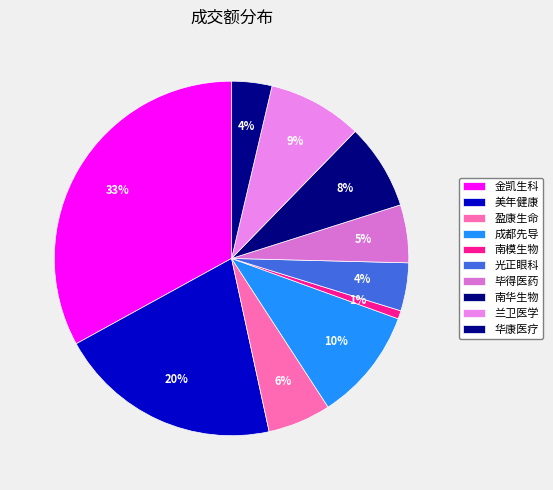

How many slices are in this pie chart?

10